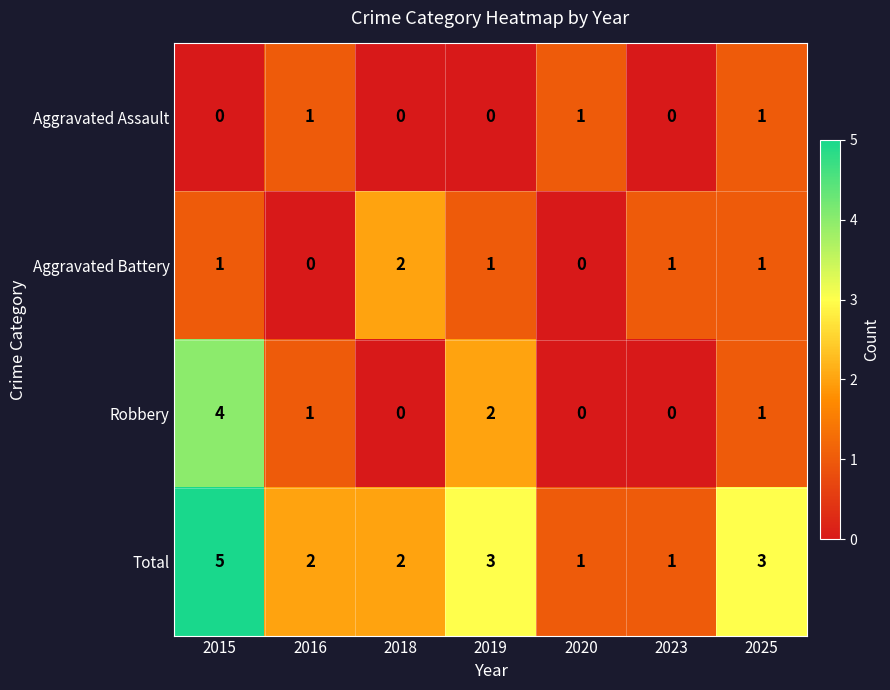

Reading left to right, extract all data points from this chart.

Aggravated Assault: 2015=0	2016=1	2018=0	2019=0	2020=1	2023=0	2025=1
Aggravated Battery: 2015=1	2016=0	2018=2	2019=1	2020=0	2023=1	2025=1
Robbery: 2015=4	2016=1	2018=0	2019=2	2020=0	2023=0	2025=1
Total: 2015=5	2016=2	2018=2	2019=3	2020=1	2023=1	2025=3